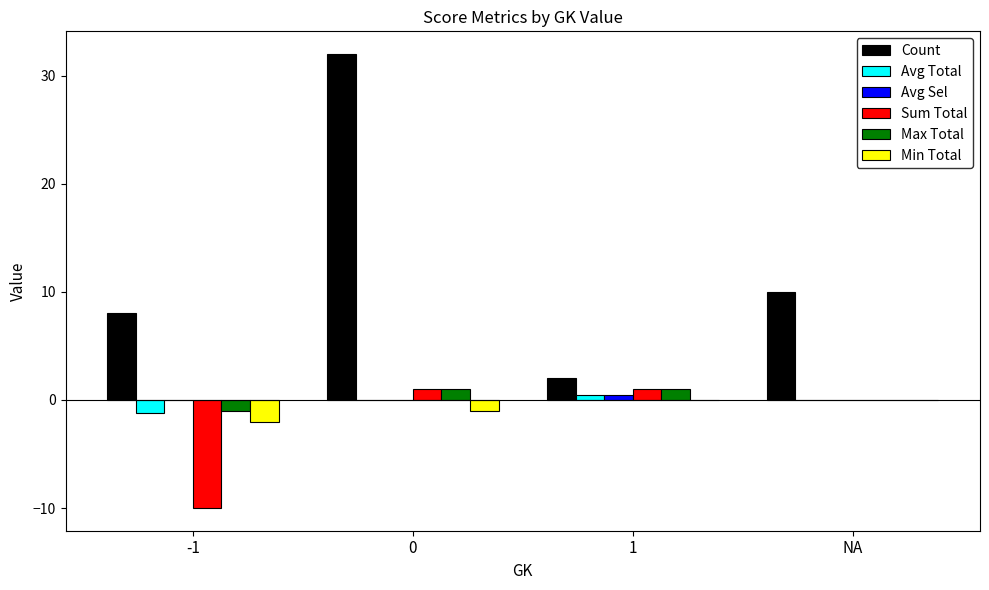

Which series has the widest spread of values?

Count